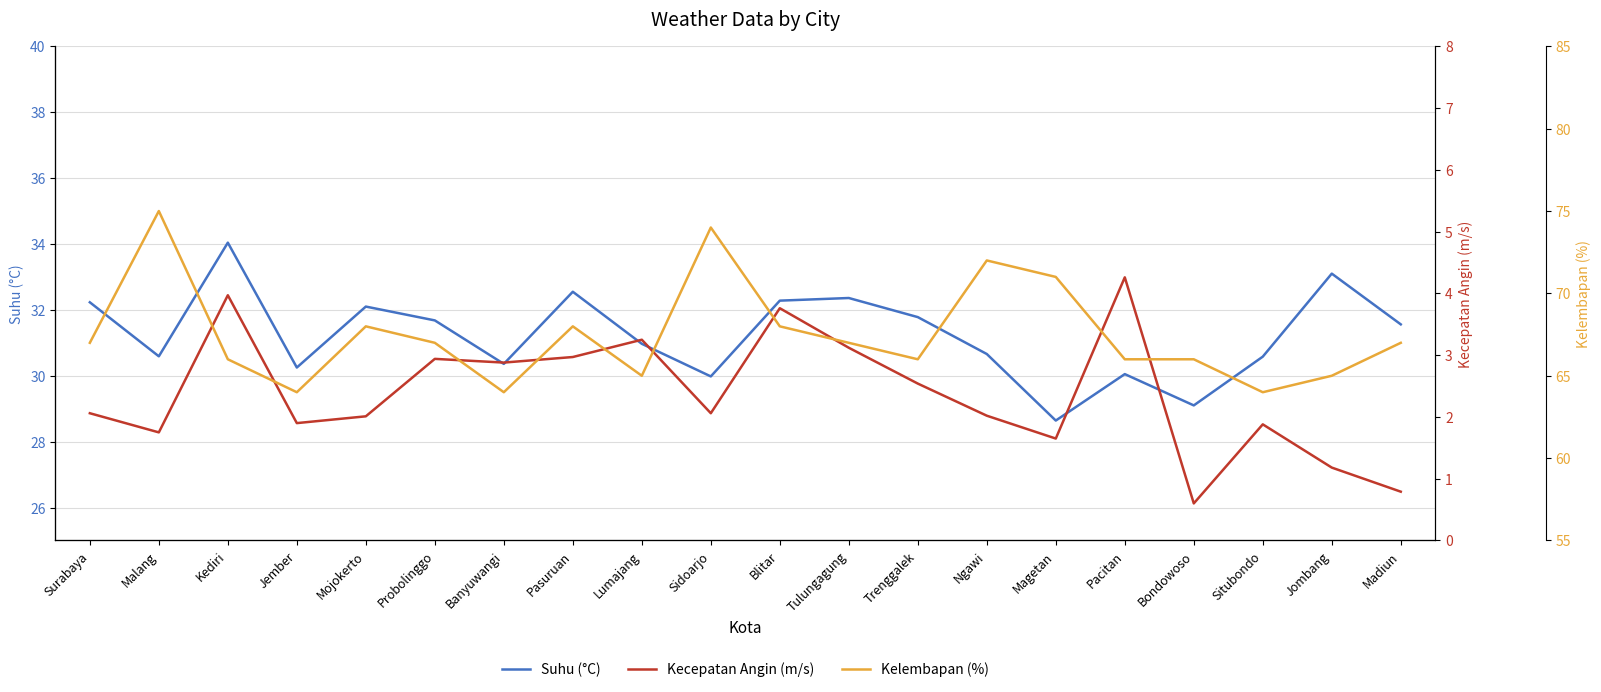

True or false: Kecepatan Angin (m/s) and Suhu (°C) intersect in this chart.

False